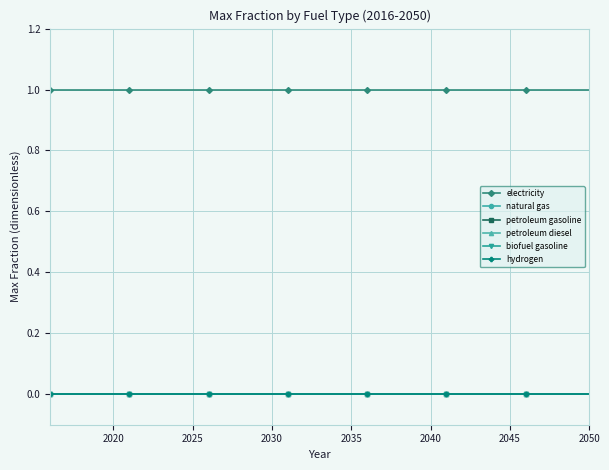

True or false: petroleum diesel and biofuel gasoline cross at least once.

False